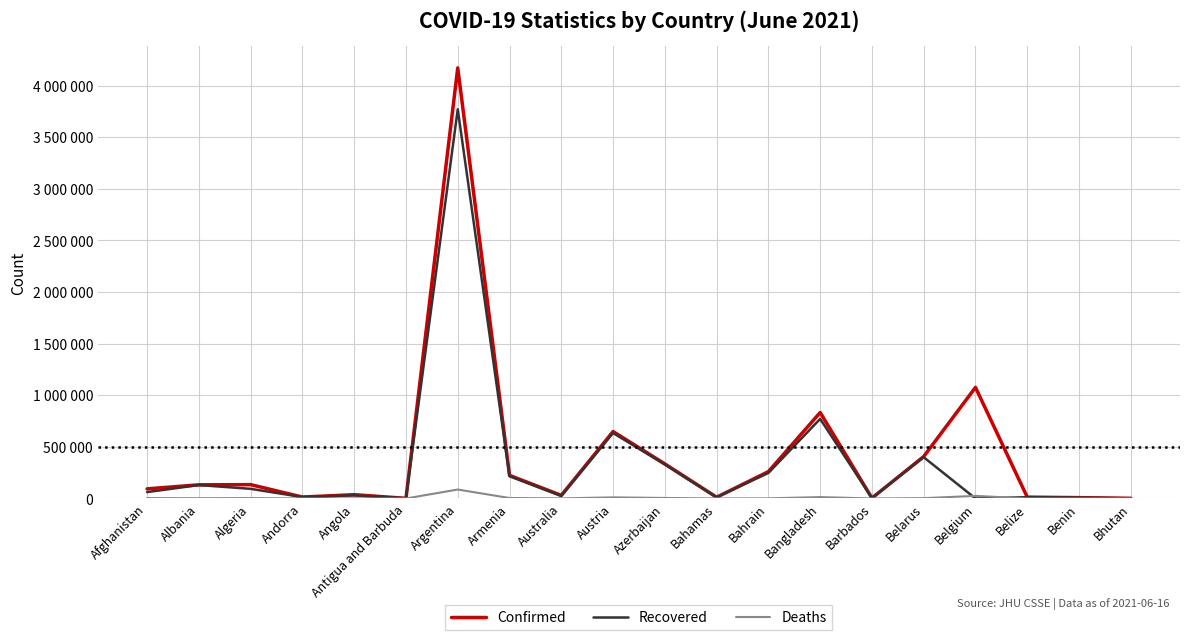

What position from the left is Algeria?

3